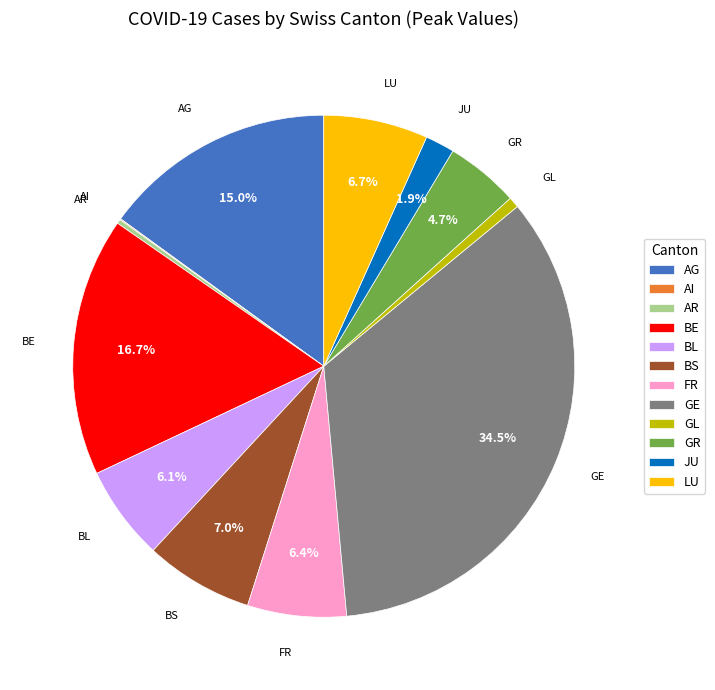

Is the sum of BL and GE greater than half?

No